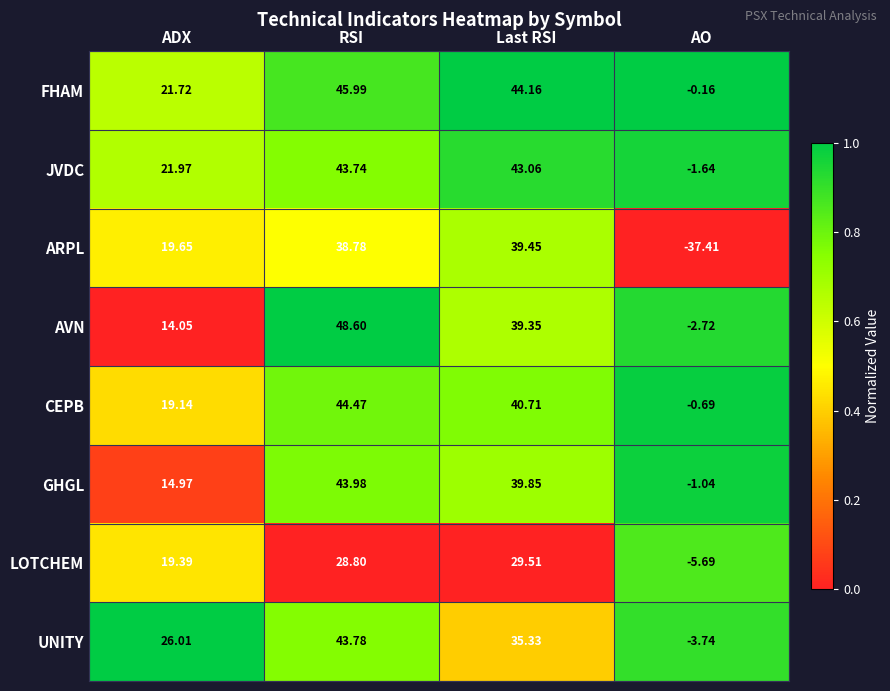

Which series has the largest range (max minus min)?

ARPL